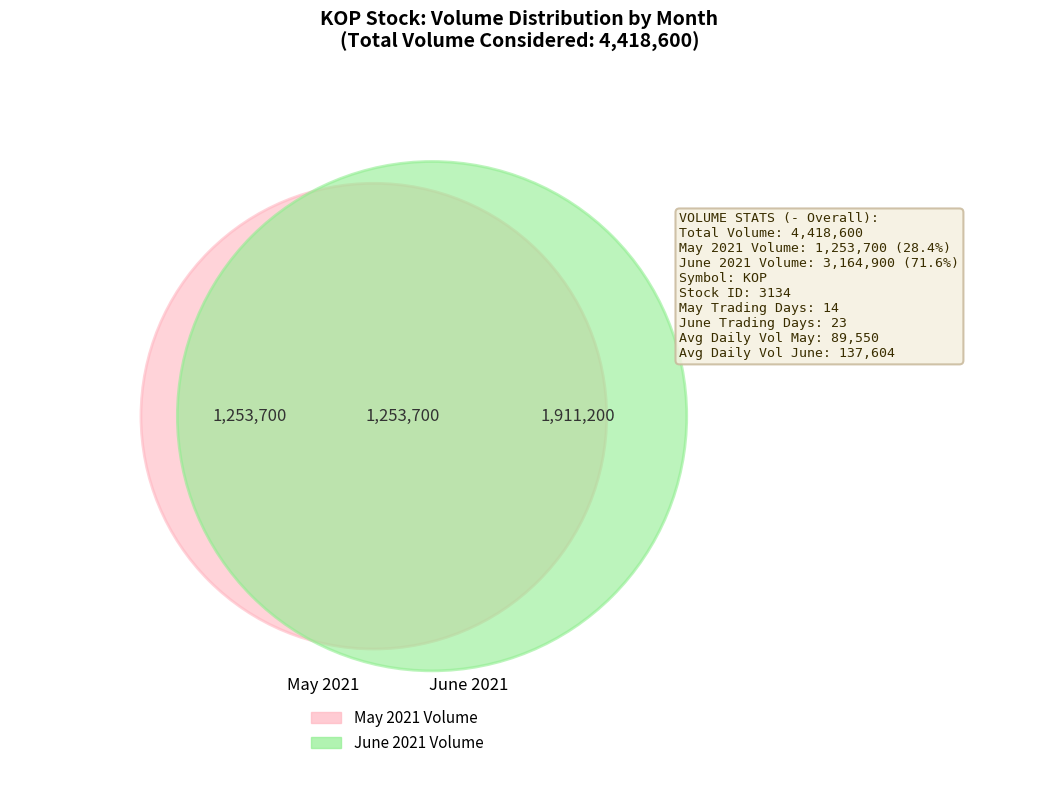

To the nearest percent, what portion does 2021-06-04 represent?

3%